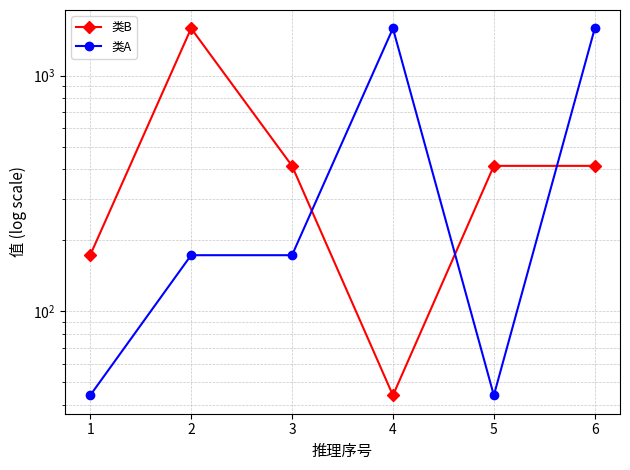

How many data points in 类B are less than 414?

2